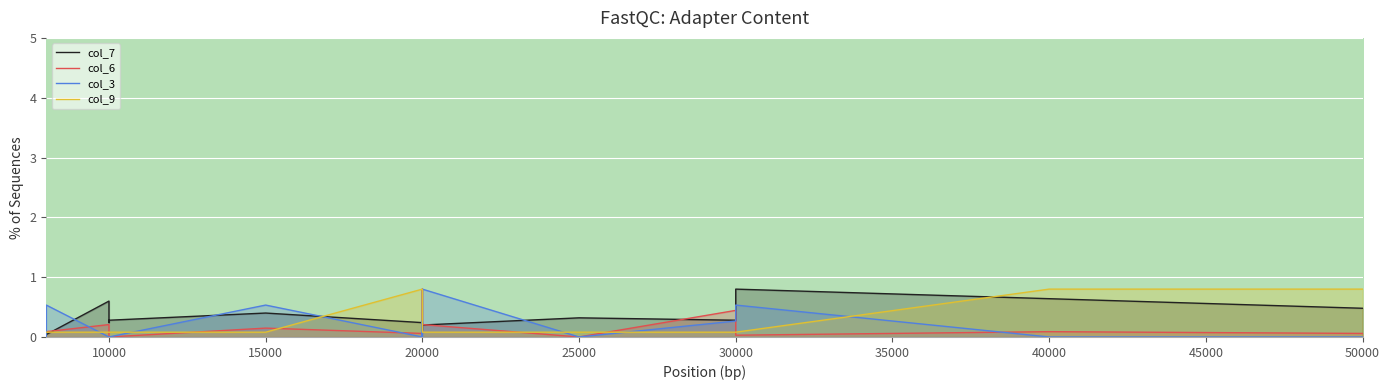

How many data points in col_3 are above 0?

6